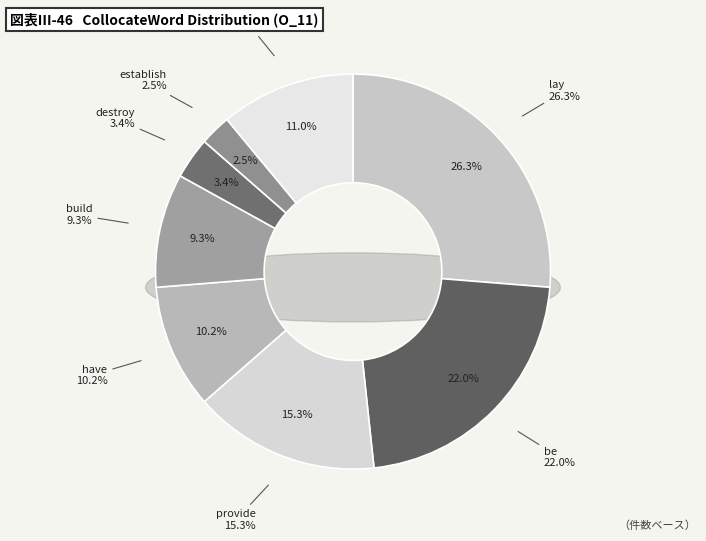

To the nearest percent, what portion does establish represent?

3%